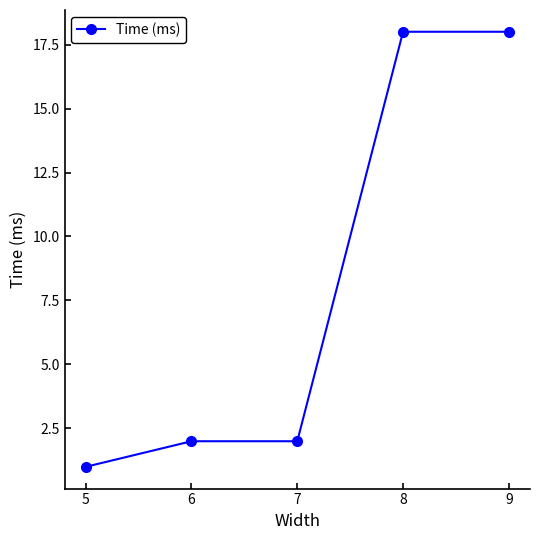

Reading right to left, what are all the values shown in this chart?

18	18	2	2	1